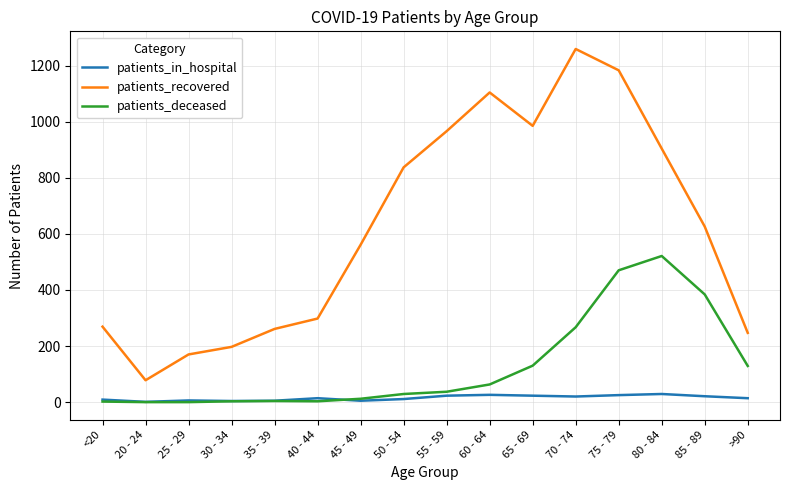

True or false: patients_recovered and patients_deceased cross at least once.

False